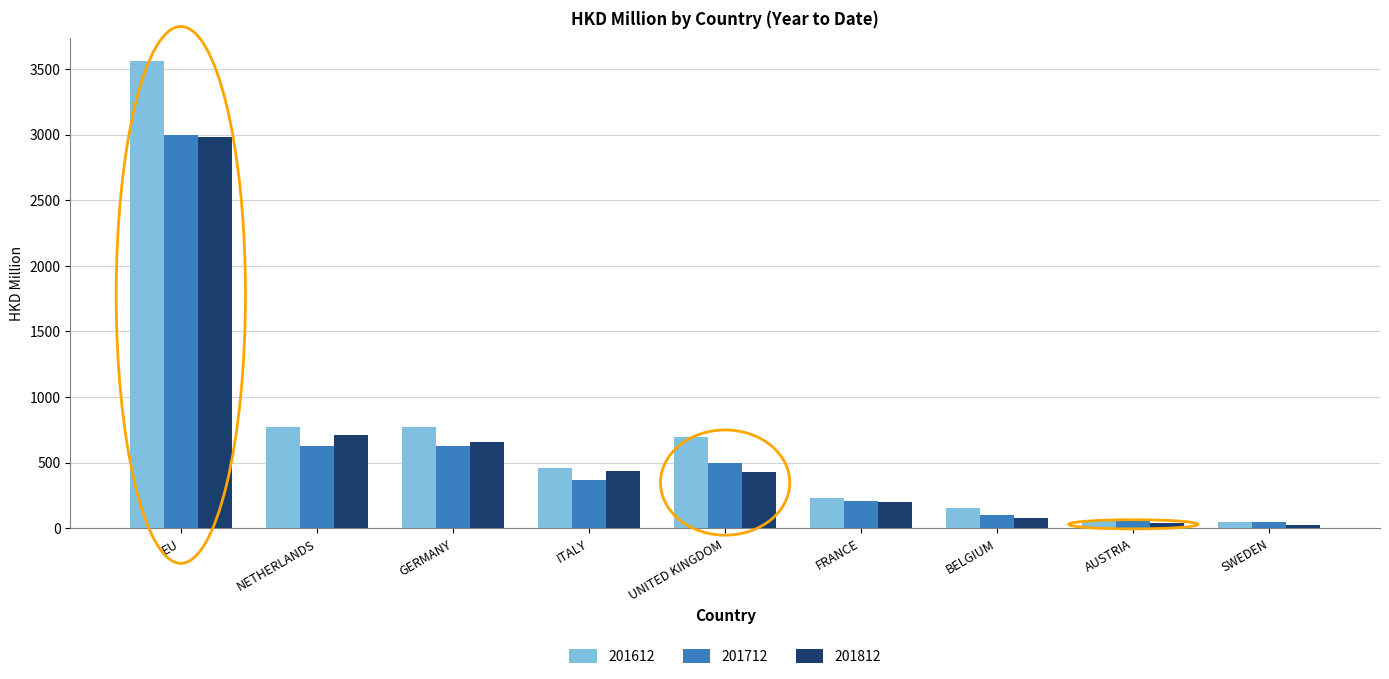

What is the sum of the 201712 values at NETHERLANDS and FRANCE?

831.7